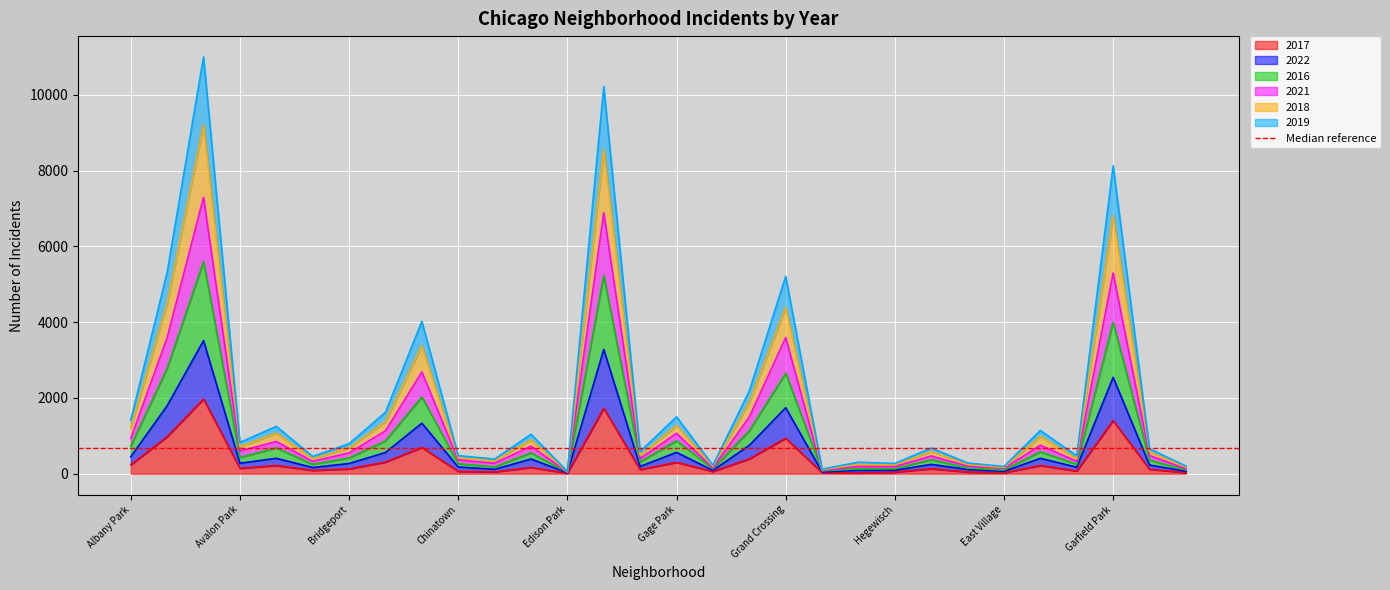

Which category has the highest value in the 2021 series?

Austin